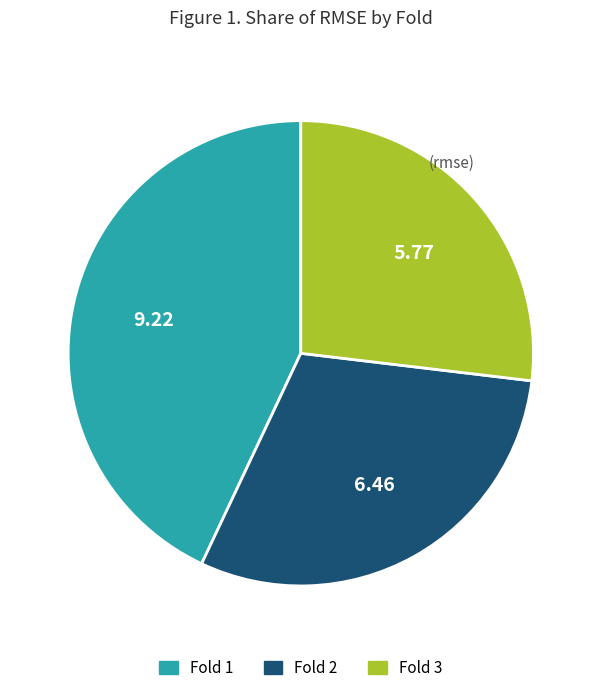

Does any single category account for the majority?

No